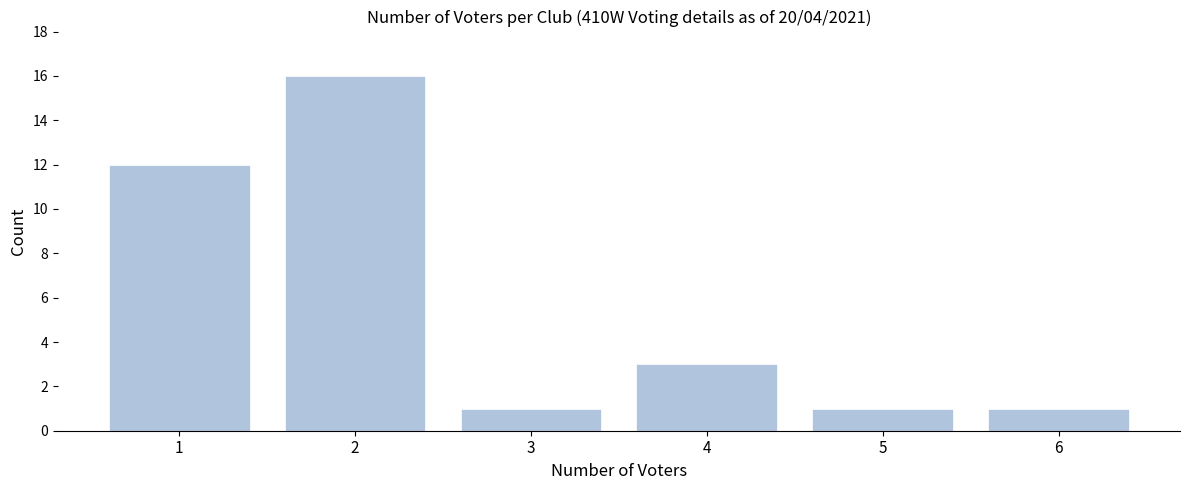

Reading right to left, what are all the values shown in this chart?

6=1	5=1	4=3	3=1	2=16	1=12